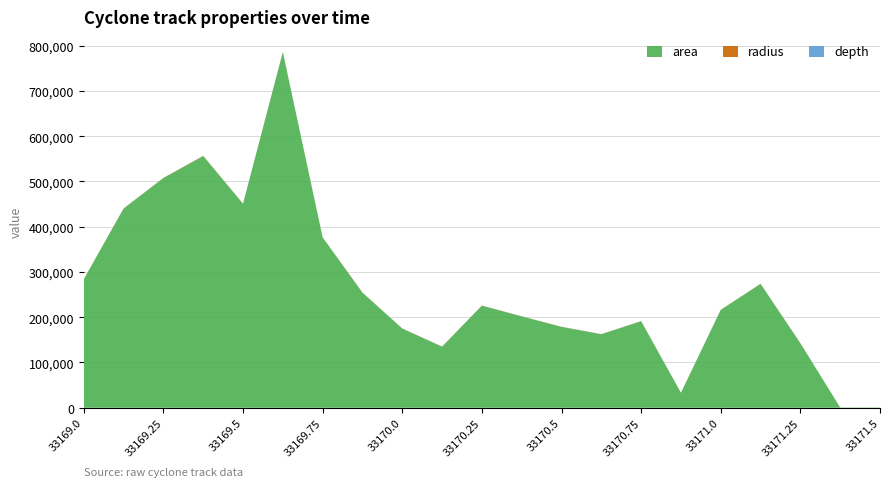

Reading left to right, list all the values displayed in this chart.

area: 283750	440000	507500	556250	450625	785625	376250	254375	175000	135000	225625	201875	178750	162500	191250	33125	216250	273750	142500	625	625
radius: 300	374	401	420	378	500	346	284	236	207	267	253	238	227	246	102	262	295	212	14	14
depth: 6	8	8	8	6	6	4	4	2	2	4	4	6	6	6	2	4	4	2	0	0